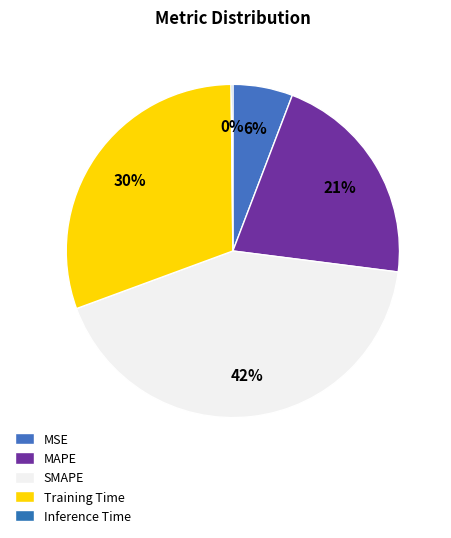

What is the change in value from SMAPE to Inference Time?

-2.0